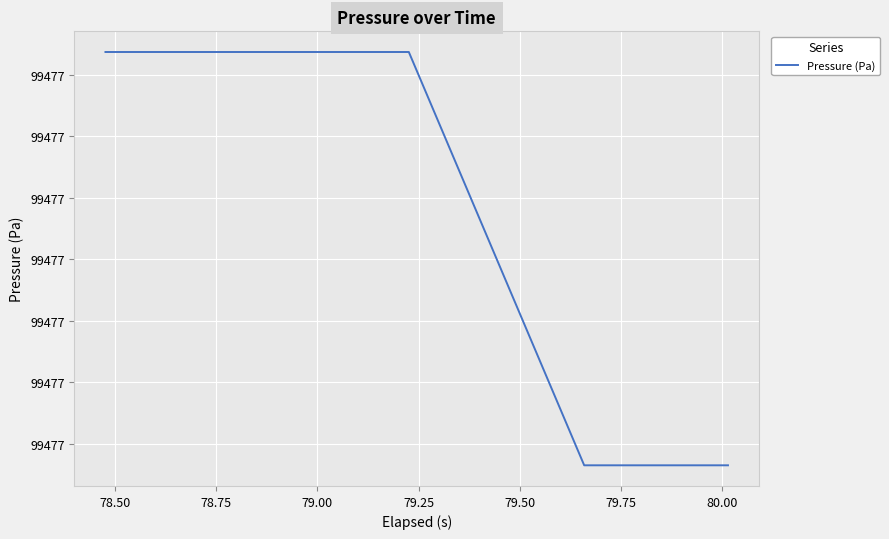

Reading left to right, extract all data points from this chart.

99477.3	99477.3	99477.3	99477.3	99477.3	99477.3	99477.3	99477.3	99477.3	99477.3	99477.3	99477.3	99477.3	99477.3	99477.3	99477.3	99477.3	99477.3	99477.3	99477.3	99476.7	99476.7	99476.7	99476.7	99476.7	99476.7	99476.7	99476.7	99476.7	99476.7